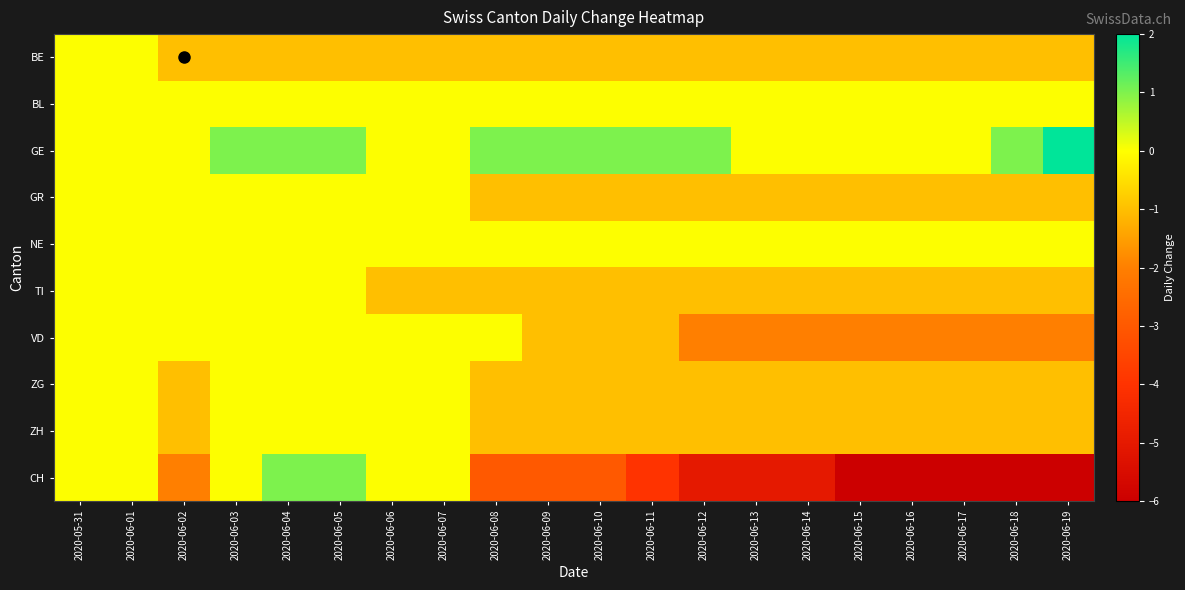

Reading left to right, what are all the values shown in this chart?

BE: 2020-05-31=0	2020-06-01=0	2020-06-02=-1	2020-06-03=-1	2020-06-04=-1	2020-06-05=-1	2020-06-06=-1	2020-06-07=-1	2020-06-08=-1	2020-06-09=-1	2020-06-10=-1	2020-06-11=-1	2020-06-12=-1	2020-06-13=-1	2020-06-14=-1	2020-06-15=-1	2020-06-16=-1	2020-06-17=-1	2020-06-18=-1	2020-06-19=-1
BL: 2020-05-31=0	2020-06-01=0	2020-06-02=0	2020-06-03=0	2020-06-04=0	2020-06-05=0	2020-06-06=0	2020-06-07=0	2020-06-08=0	2020-06-09=0	2020-06-10=0	2020-06-11=0	2020-06-12=0	2020-06-13=0	2020-06-14=0	2020-06-15=0	2020-06-16=0	2020-06-17=0	2020-06-18=0	2020-06-19=0
GE: 2020-05-31=0	2020-06-01=0	2020-06-02=0	2020-06-03=1	2020-06-04=1	2020-06-05=1	2020-06-06=0	2020-06-07=0	2020-06-08=1	2020-06-09=1	2020-06-10=1	2020-06-11=1	2020-06-12=1	2020-06-13=0	2020-06-14=0	2020-06-15=0	2020-06-16=0	2020-06-17=0	2020-06-18=1	2020-06-19=2
GR: 2020-05-31=0	2020-06-01=0	2020-06-02=0	2020-06-03=0	2020-06-04=0	2020-06-05=0	2020-06-06=0	2020-06-07=0	2020-06-08=-1	2020-06-09=-1	2020-06-10=-1	2020-06-11=-1	2020-06-12=-1	2020-06-13=-1	2020-06-14=-1	2020-06-15=-1	2020-06-16=-1	2020-06-17=-1	2020-06-18=-1	2020-06-19=-1
NE: 2020-05-31=0	2020-06-01=0	2020-06-02=0	2020-06-03=0	2020-06-04=0	2020-06-05=0	2020-06-06=0	2020-06-07=0	2020-06-08=0	2020-06-09=0	2020-06-10=0	2020-06-11=0	2020-06-12=0	2020-06-13=0	2020-06-14=0	2020-06-15=0	2020-06-16=0	2020-06-17=0	2020-06-18=0	2020-06-19=0
TI: 2020-05-31=0	2020-06-01=0	2020-06-02=0	2020-06-03=0	2020-06-04=0	2020-06-05=0	2020-06-06=-1	2020-06-07=-1	2020-06-08=-1	2020-06-09=-1	2020-06-10=-1	2020-06-11=-1	2020-06-12=-1	2020-06-13=-1	2020-06-14=-1	2020-06-15=-1	2020-06-16=-1	2020-06-17=-1	2020-06-18=-1	2020-06-19=-1
VD: 2020-05-31=0	2020-06-01=0	2020-06-02=0	2020-06-03=0	2020-06-04=0	2020-06-05=0	2020-06-06=0	2020-06-07=0	2020-06-08=0	2020-06-09=-1	2020-06-10=-1	2020-06-11=-1	2020-06-12=-2	2020-06-13=-2	2020-06-14=-2	2020-06-15=-2	2020-06-16=-2	2020-06-17=-2	2020-06-18=-2	2020-06-19=-2
ZG: 2020-05-31=0	2020-06-01=0	2020-06-02=-1	2020-06-03=0	2020-06-04=0	2020-06-05=0	2020-06-06=0	2020-06-07=0	2020-06-08=-1	2020-06-09=-1	2020-06-10=-1	2020-06-11=-1	2020-06-12=-1	2020-06-13=-1	2020-06-14=-1	2020-06-15=-1	2020-06-16=-1	2020-06-17=-1	2020-06-18=-1	2020-06-19=-1
ZH: 2020-05-31=0	2020-06-01=0	2020-06-02=-1	2020-06-03=0	2020-06-04=0	2020-06-05=0	2020-06-06=0	2020-06-07=0	2020-06-08=-1	2020-06-09=-1	2020-06-10=-1	2020-06-11=-1	2020-06-12=-1	2020-06-13=-1	2020-06-14=-1	2020-06-15=-1	2020-06-16=-1	2020-06-17=-1	2020-06-18=-1	2020-06-19=-1
CH: 2020-05-31=0	2020-06-01=0	2020-06-02=-2	2020-06-03=0	2020-06-04=1	2020-06-05=1	2020-06-06=0	2020-06-07=0	2020-06-08=-3	2020-06-09=-3	2020-06-10=-3	2020-06-11=-4	2020-06-12=-5	2020-06-13=-5	2020-06-14=-5	2020-06-15=-6	2020-06-16=-6	2020-06-17=-6	2020-06-18=-6	2020-06-19=-6